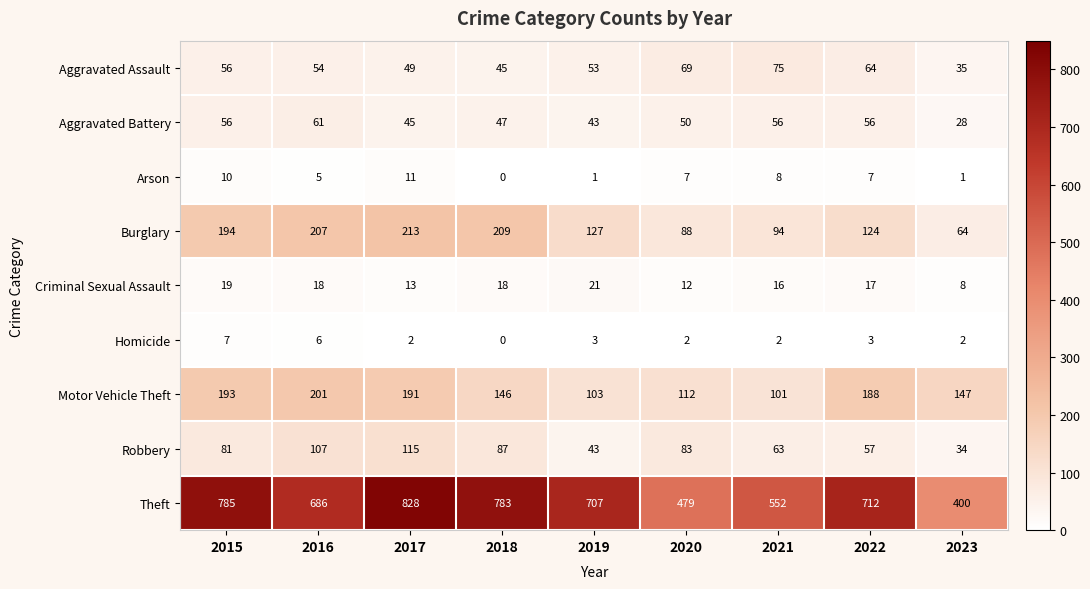

What is the average value of the Aggravated Assault series?

56